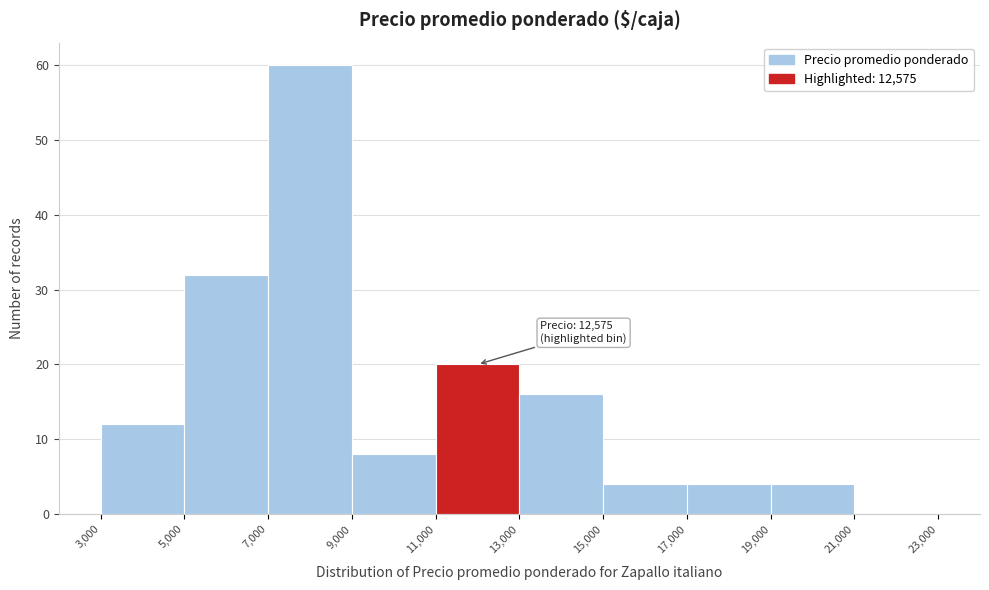

Which range on the x-axis has the tallest bar?

7,000 to 9,000